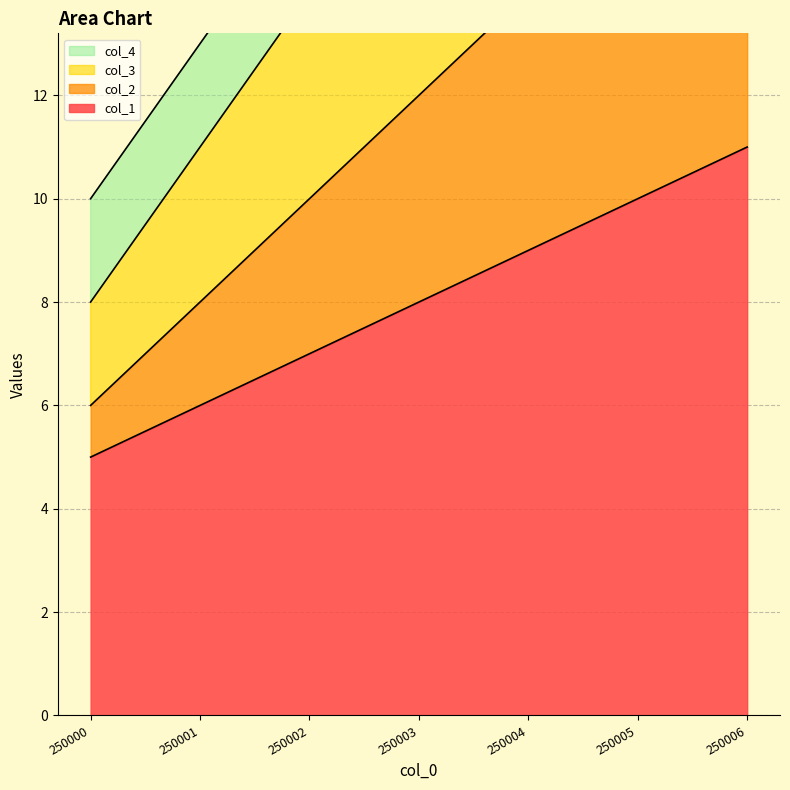

Between 250004 and 250006, which series saw the biggest shift?

col_1